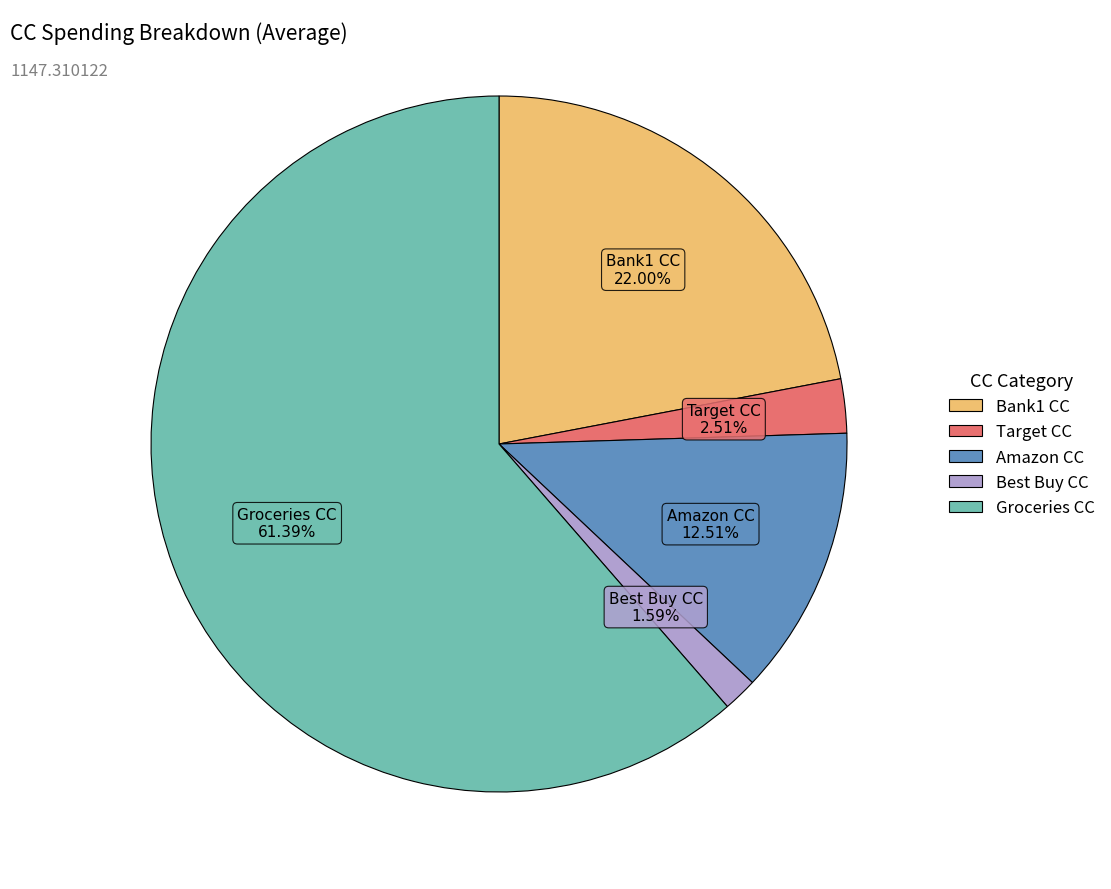

Which category has the smallest portion of the pie?

Best Buy CC